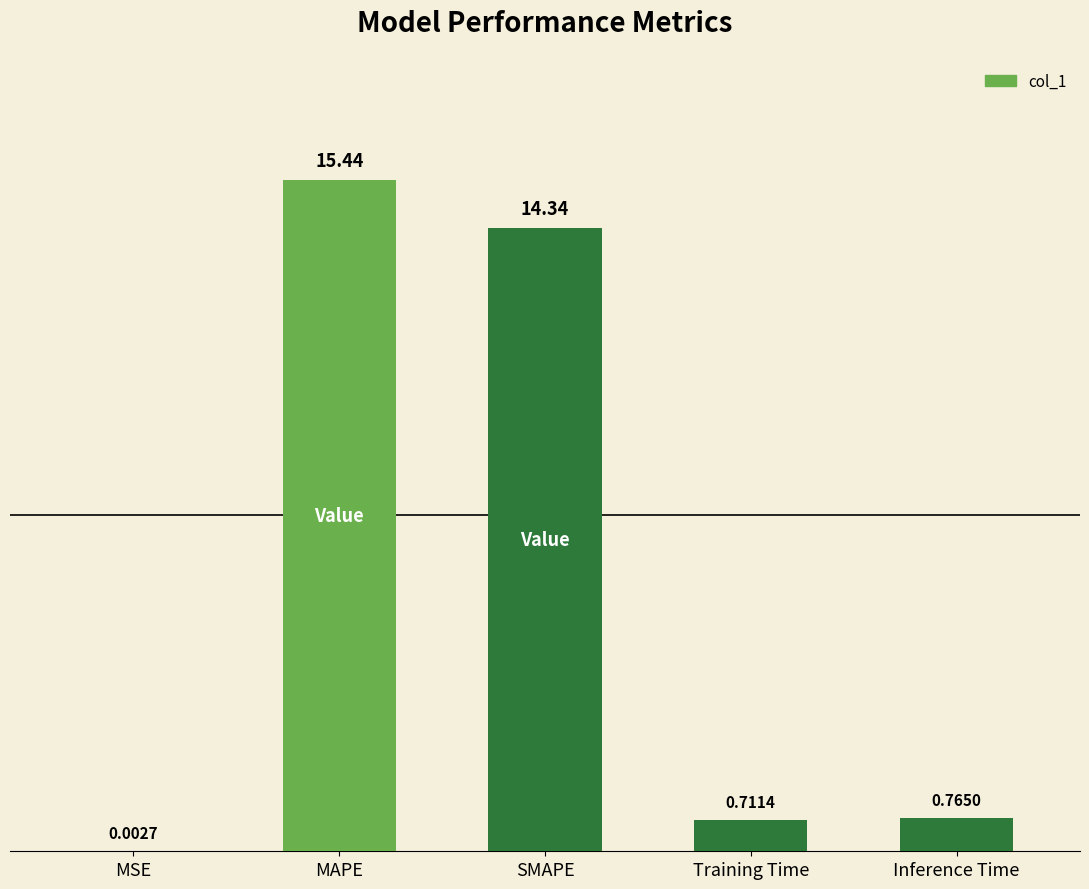

True or false: the data shows 1.3 at Training Time.

False